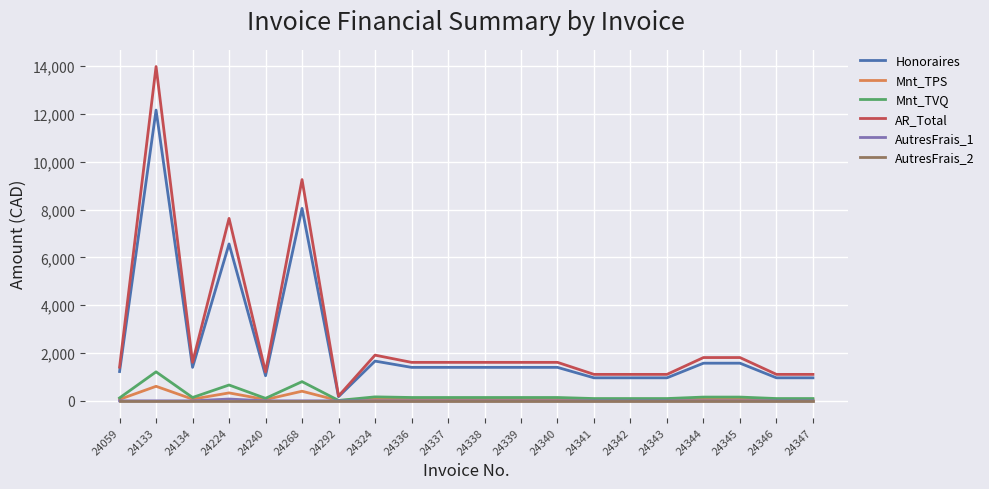

At which category is the sum across all series the highest?

24133